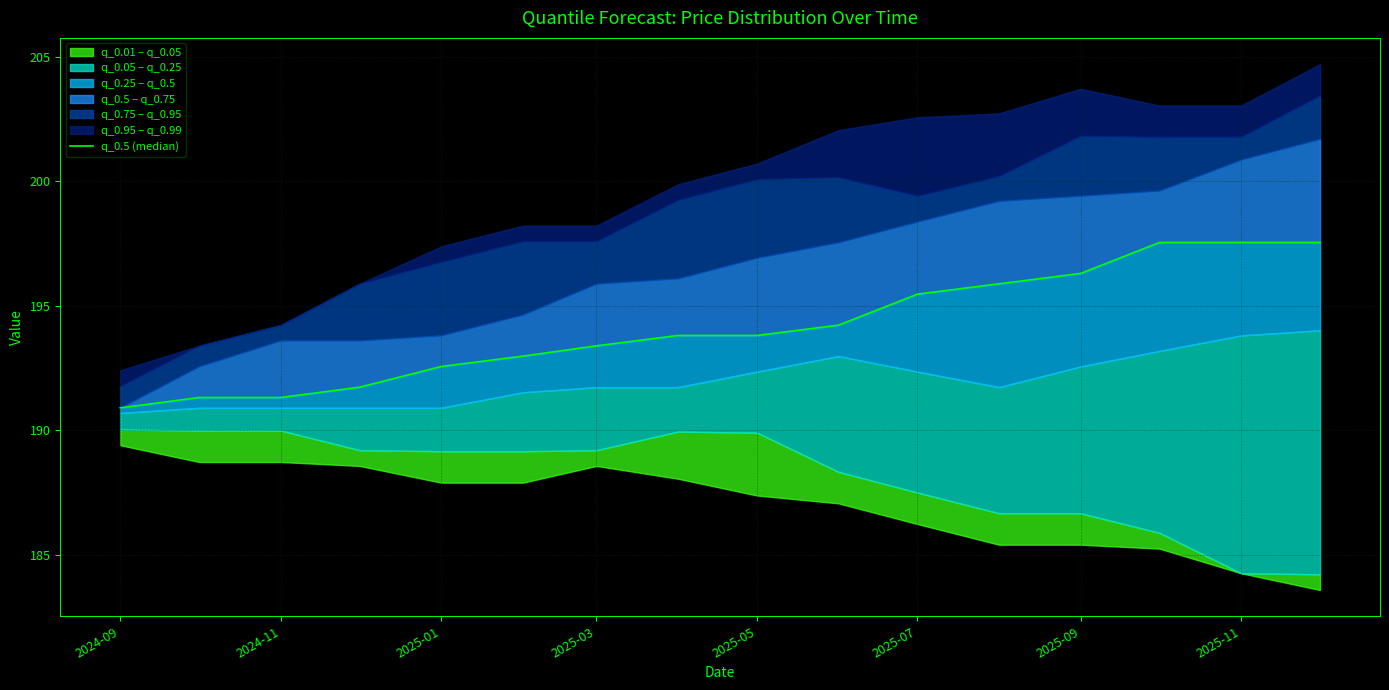

Reading left to right, what are all the values shown in this chart?

190.9	191.3	191.3	191.7	192.6	193.0	193.4	193.8	193.8	194.2	195.5	195.9	196.3	197.6	197.6	197.6